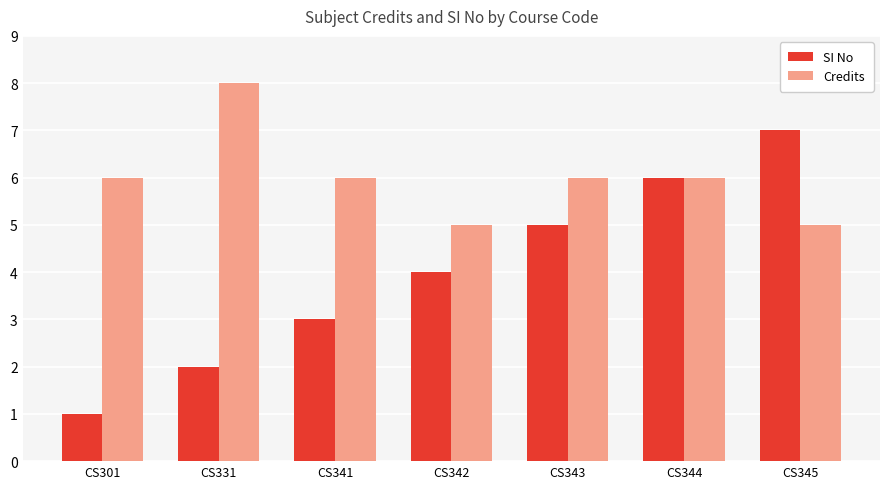

The Credits series shows 6 at CS341. True or false?

True